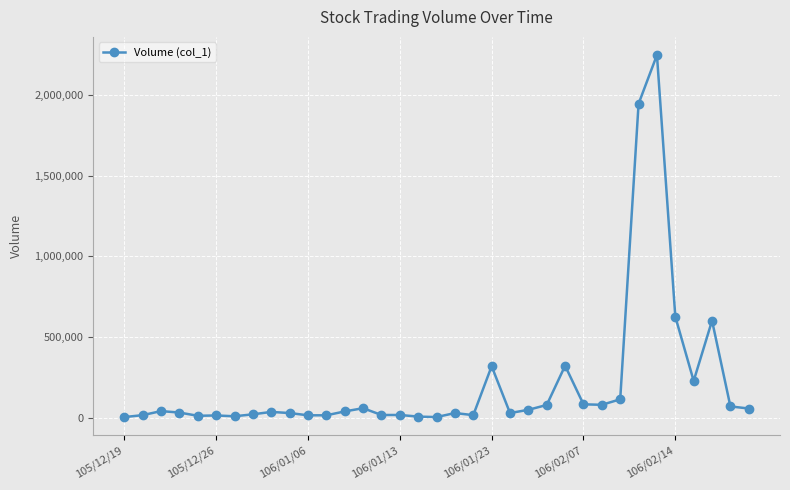

What is the maximum value shown in the chart?

2247000